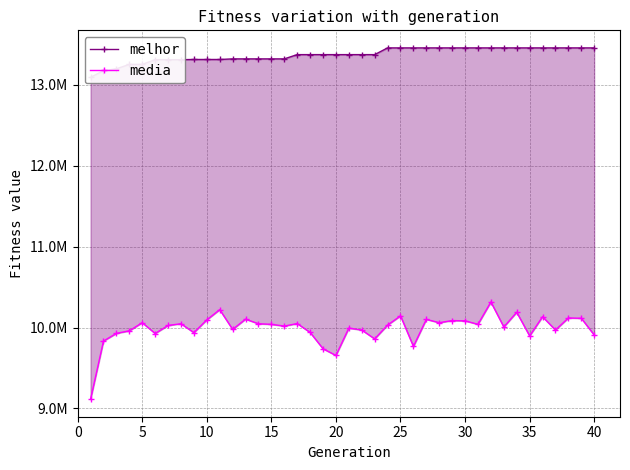

True or false: media and melhor cross at least once.

False